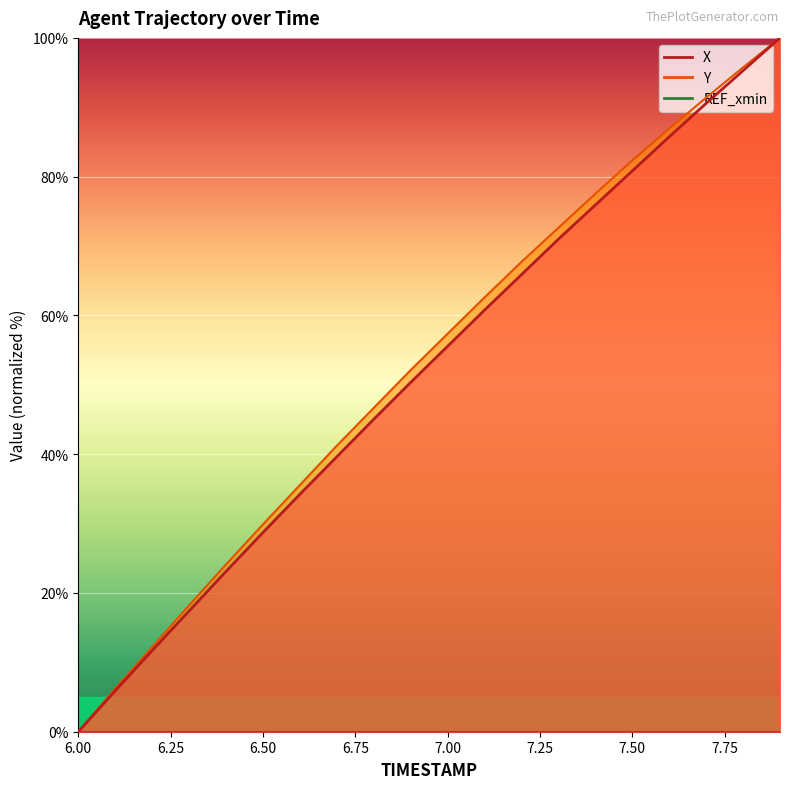

What is the value of the X point at the 10th from the left?

50.3